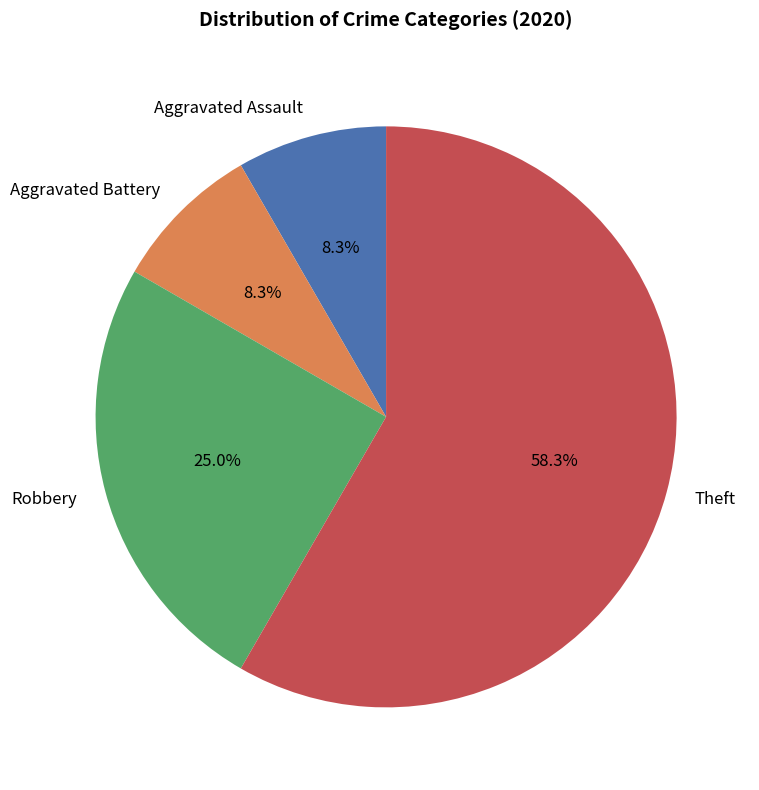

Which category has the biggest portion of the pie?

Theft